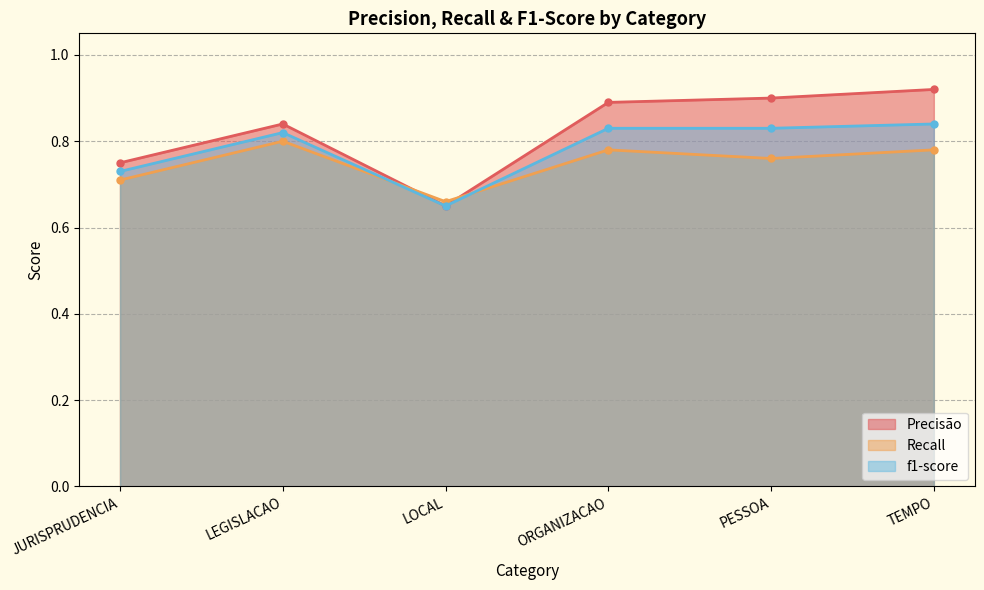

How many lines are shown in the chart?

3